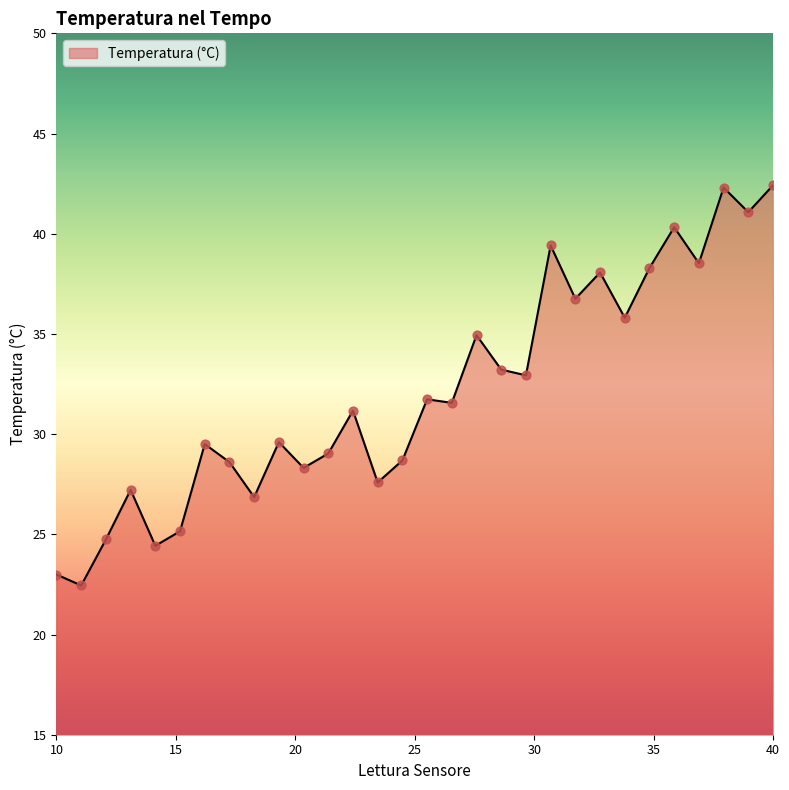

What is the maximum value shown in the chart?

42.4